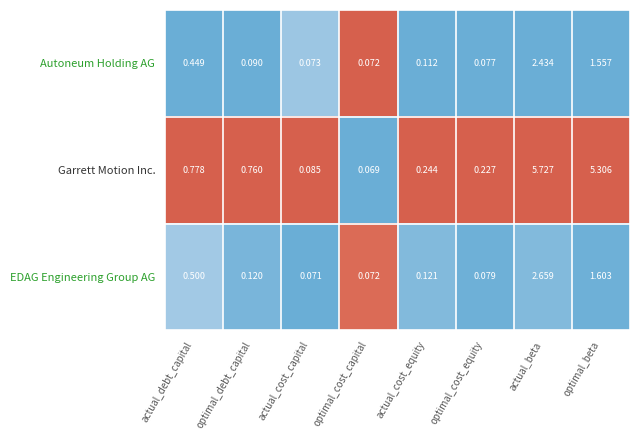

At how many categories does at least one series exceed 0?

8